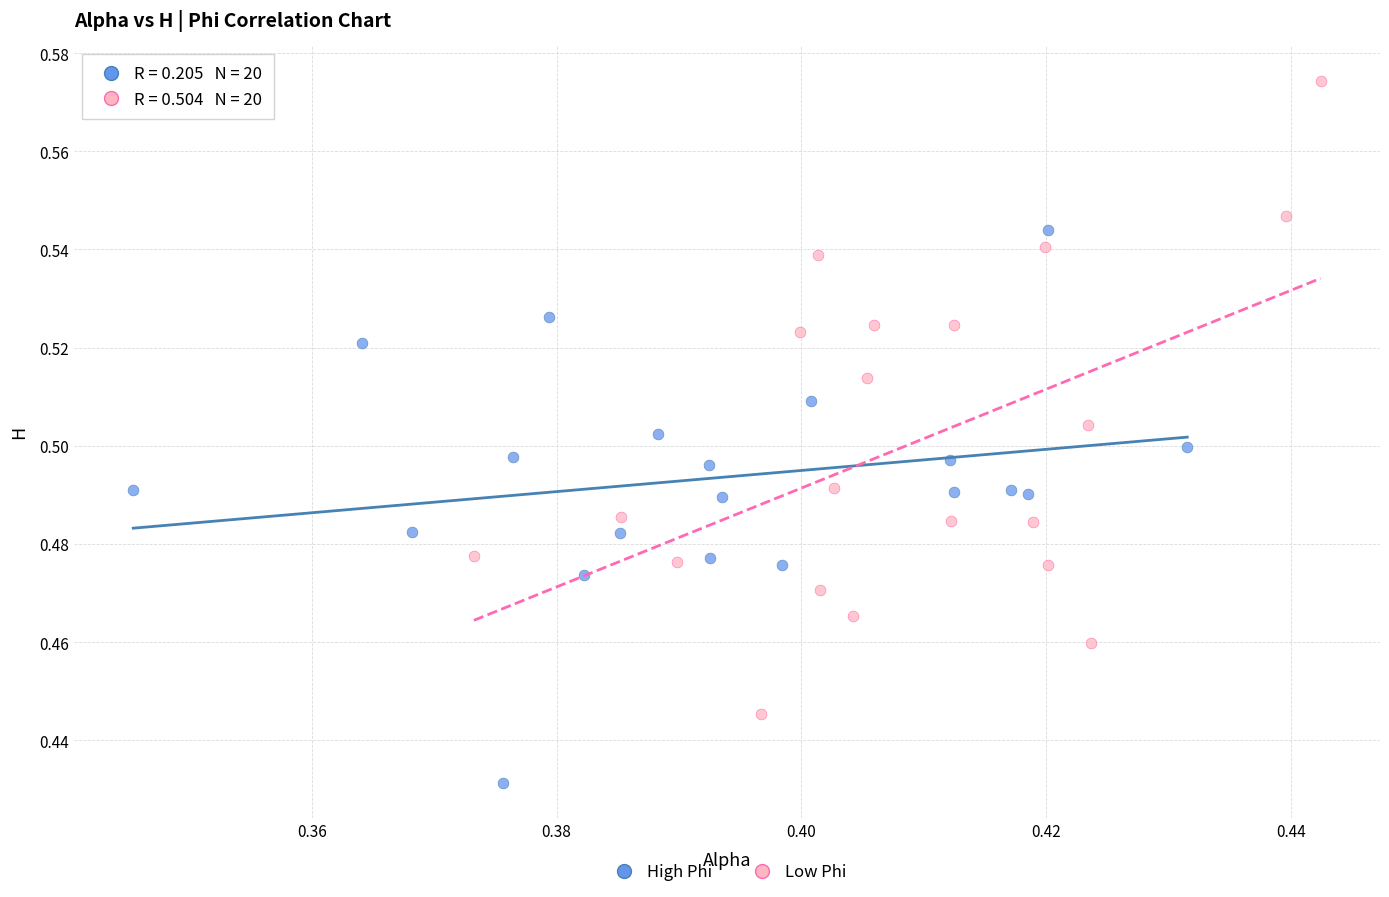

Which series reaches the minimum Y coordinate?

High Phi